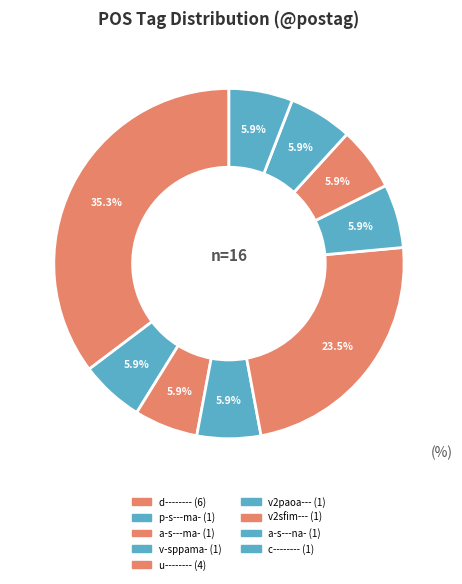

What percentage is NOT represented by v2paoa---?

94.1%